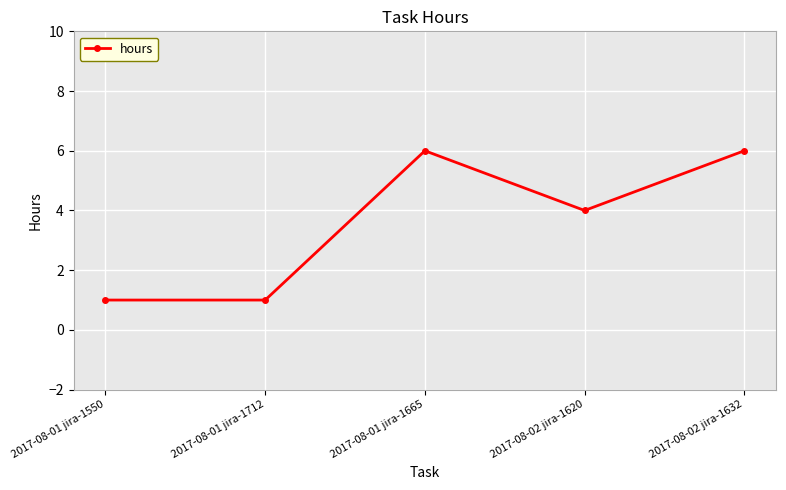

How many interior local peaks (higher than both neighbors) does the data have?

1